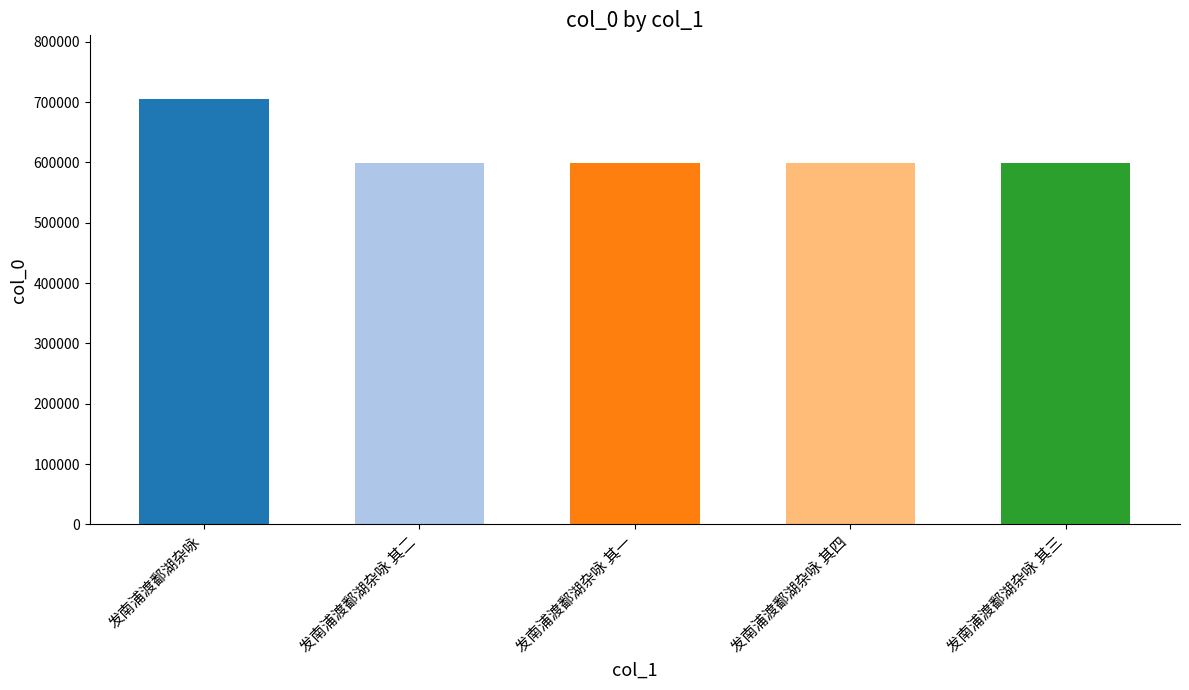

What is the change in value from 发南浦渡鄱湖杂咏 to 发南浦渡鄱湖杂咏 其三?

-105206